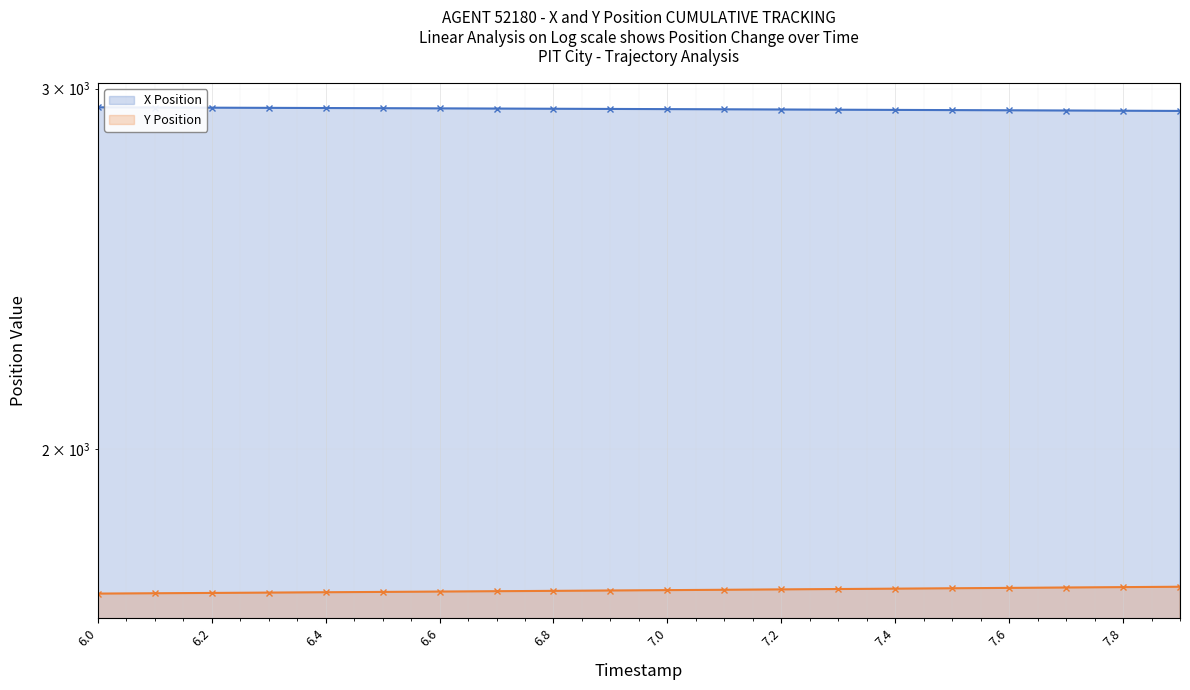

True or false: X Position has more than 2 points higher than both neighbors.

False